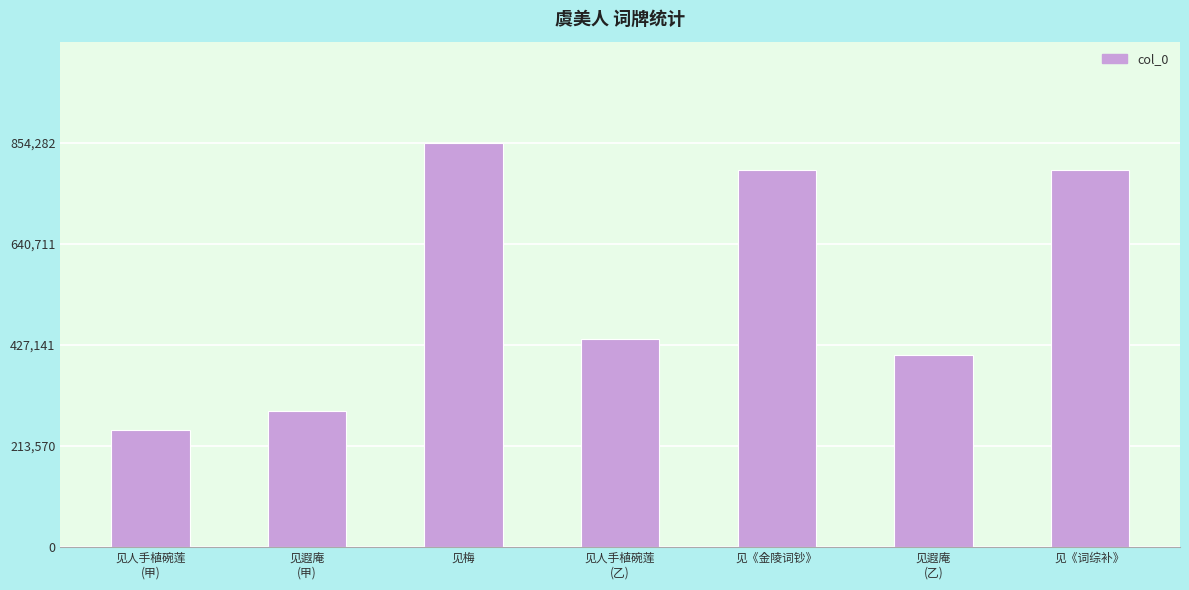

Read the value at 见遐庵
(乙).

406341